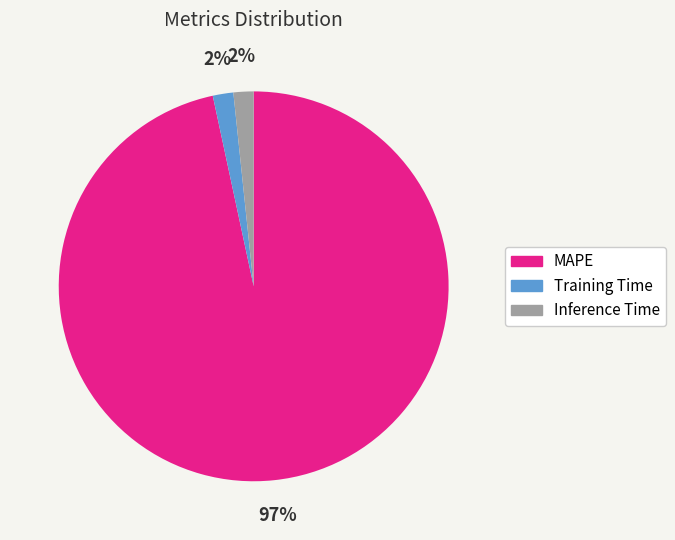

To the nearest percent, what is the combined percentage of Inference Time and MAPE?

98%